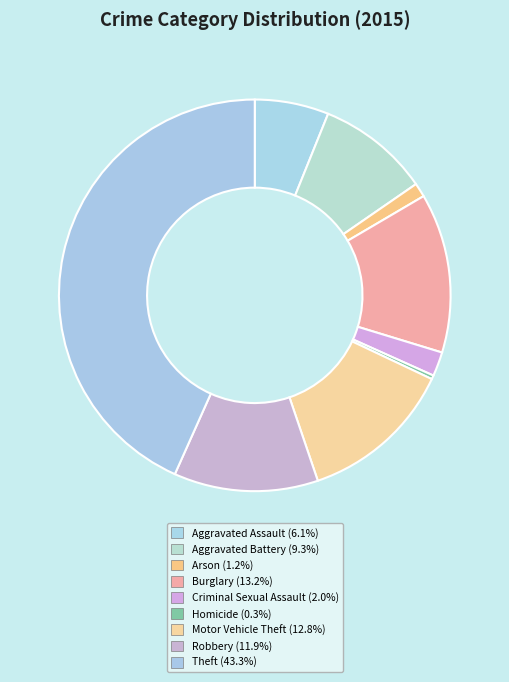

Which category has the smallest portion of the pie?

Homicide